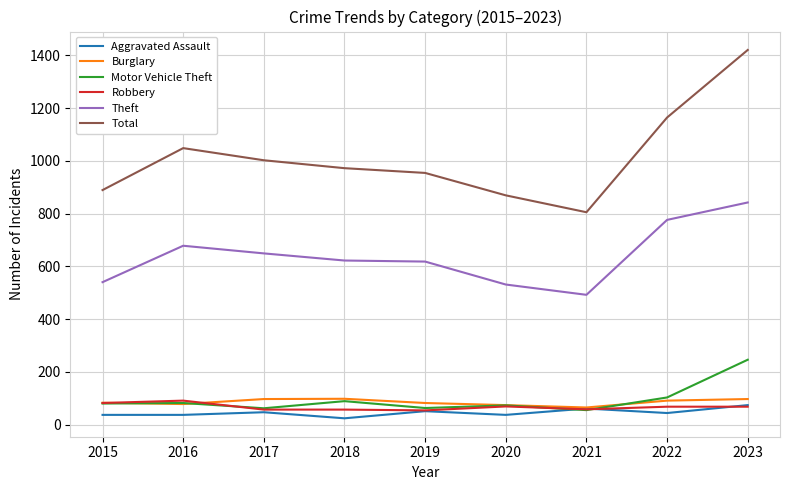

True or false: Burglary and Total cross at least once.

False